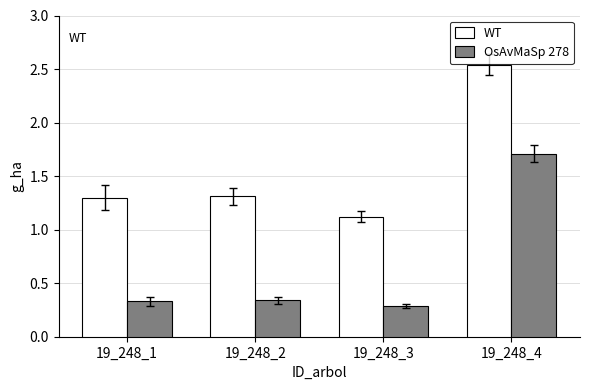

How many OsAvMaSp 278 values are between 0 and 1?

3